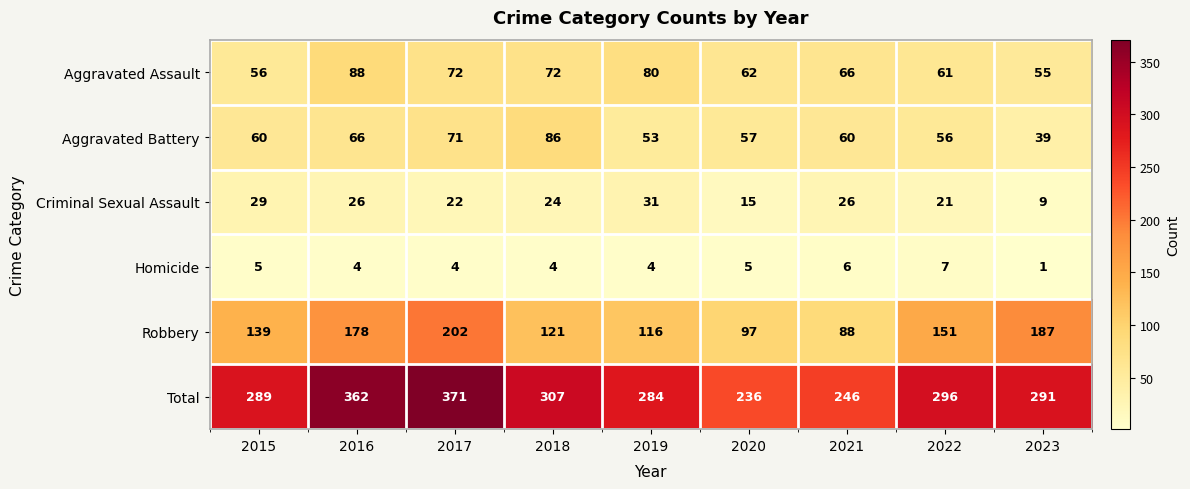

What is the greatest value displayed?

371